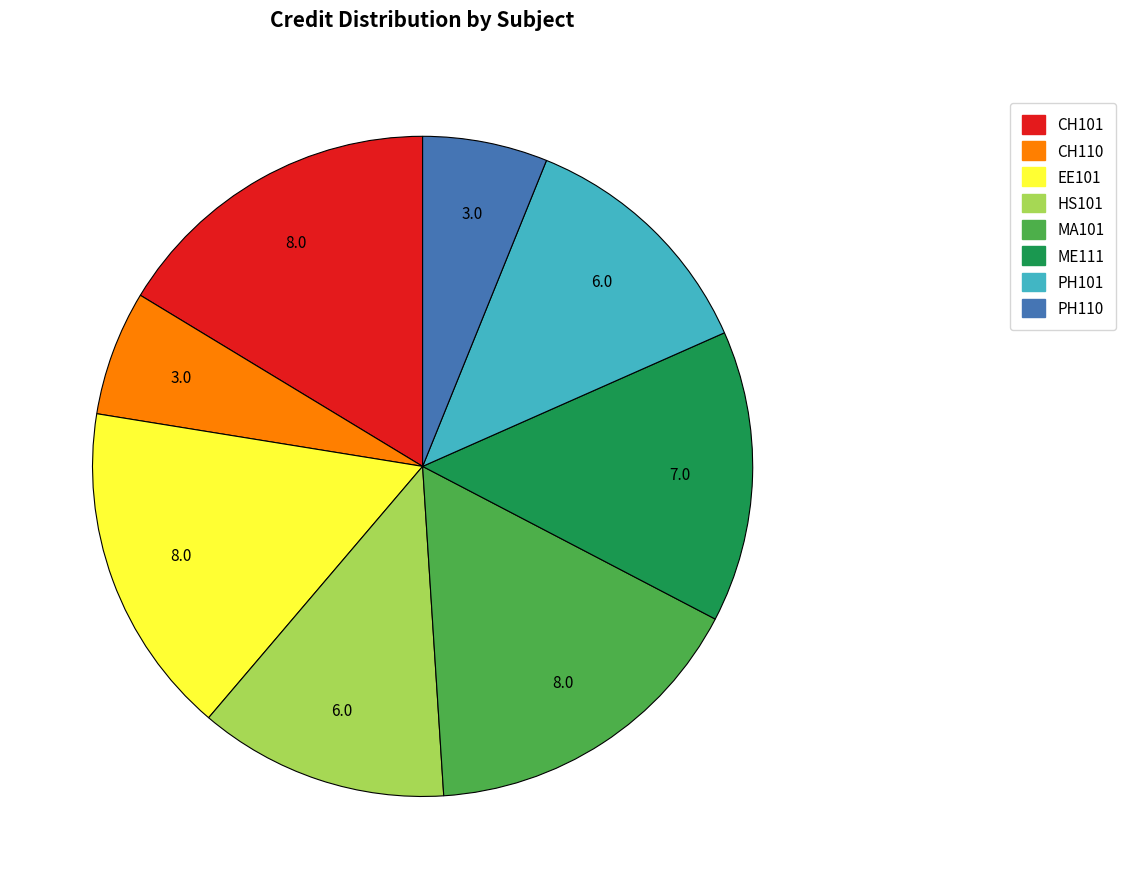

Is the sum of ME111 and HS101 greater than half?

No